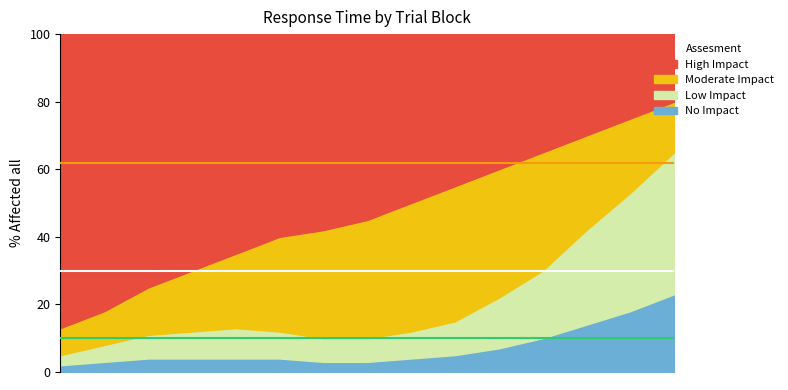

The Low Impact series shows 35 at 14. True or false?

True